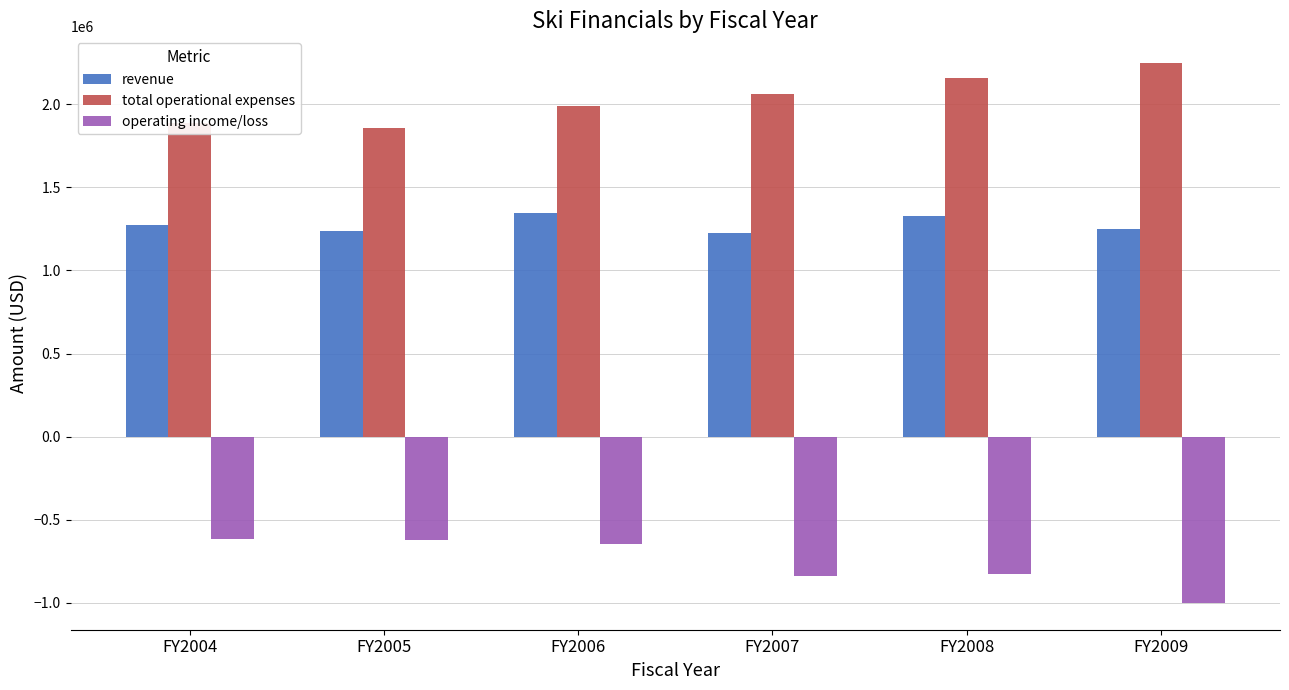

The value of revenue at FY2006 is 1342906. True or false?

True